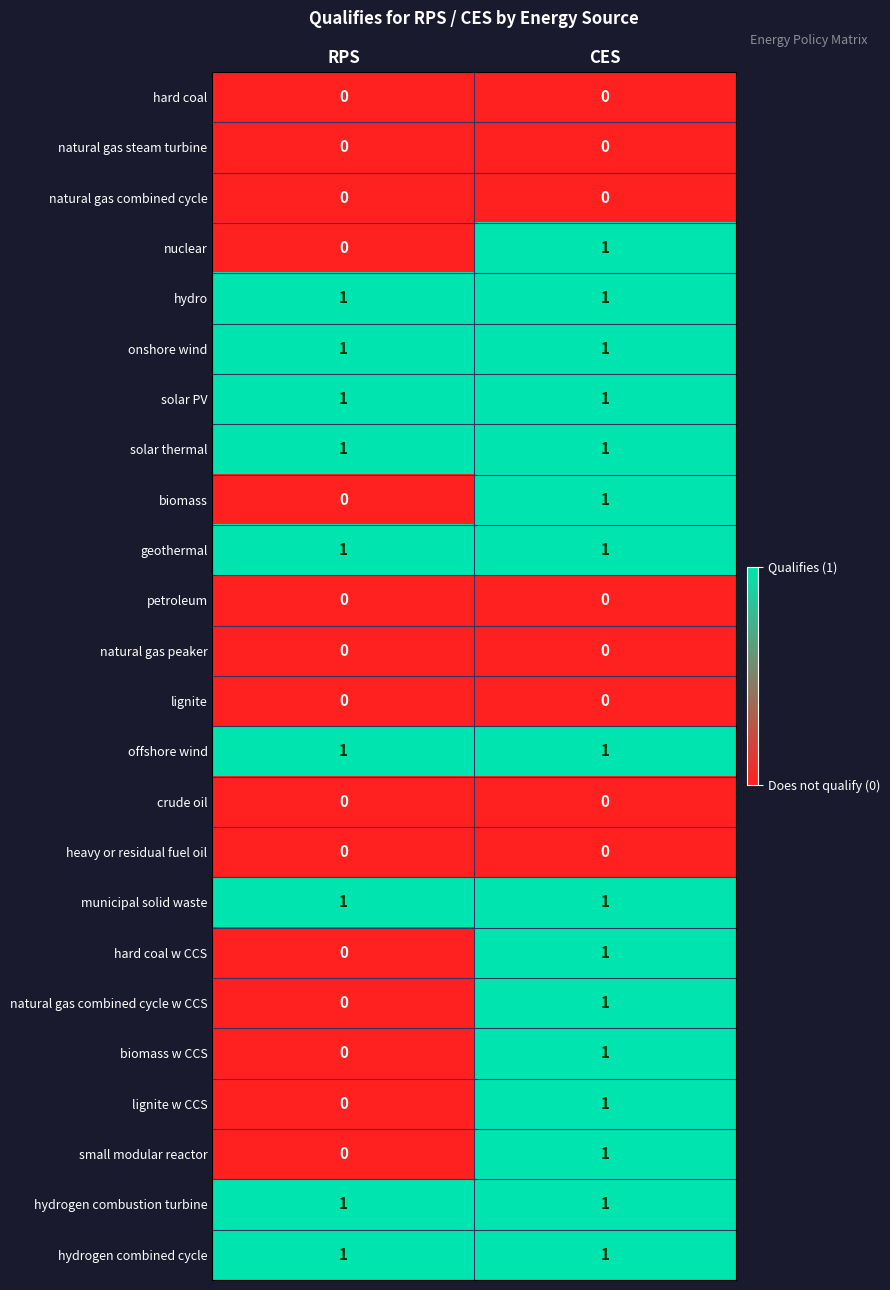

What is the difference between the highest and lowest values at RPS?

1